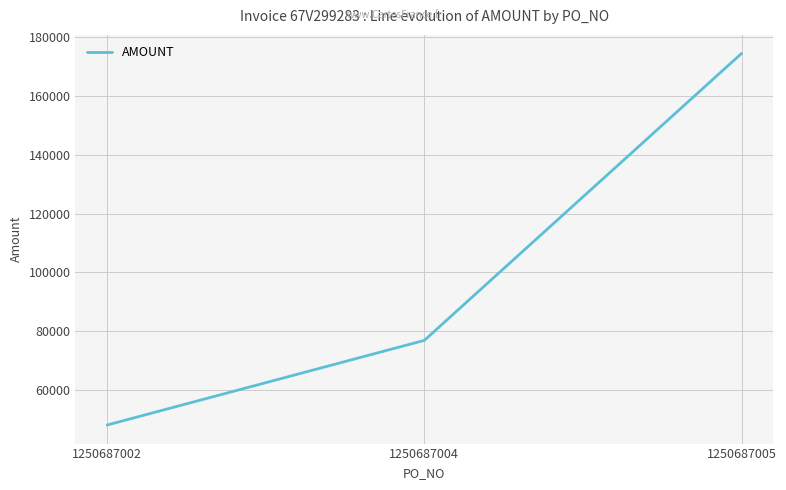

What is the ratio of the value at 1250687004 to the value at 1250687002?

1.6